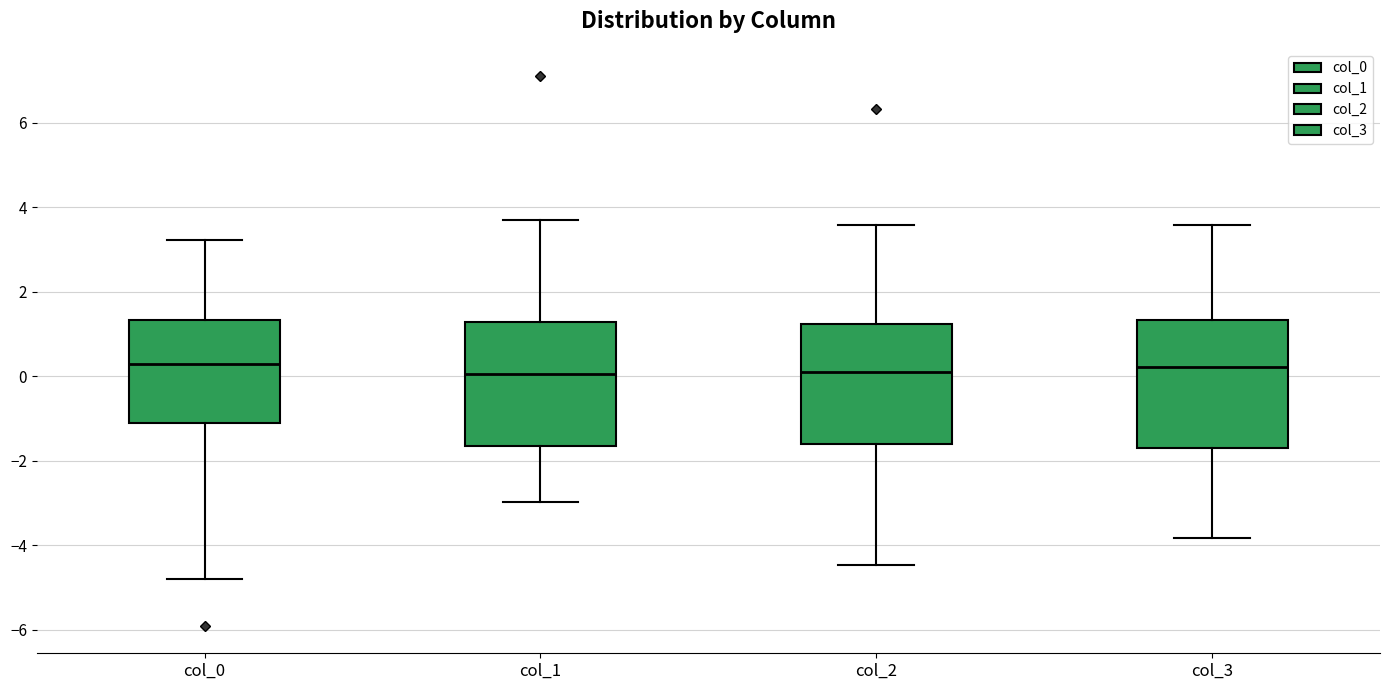

Where does the upper whisker of the box for col_0 end on the y-axis? The values are not printed on the chart, so give them approximately, as read against the axis.

3.2